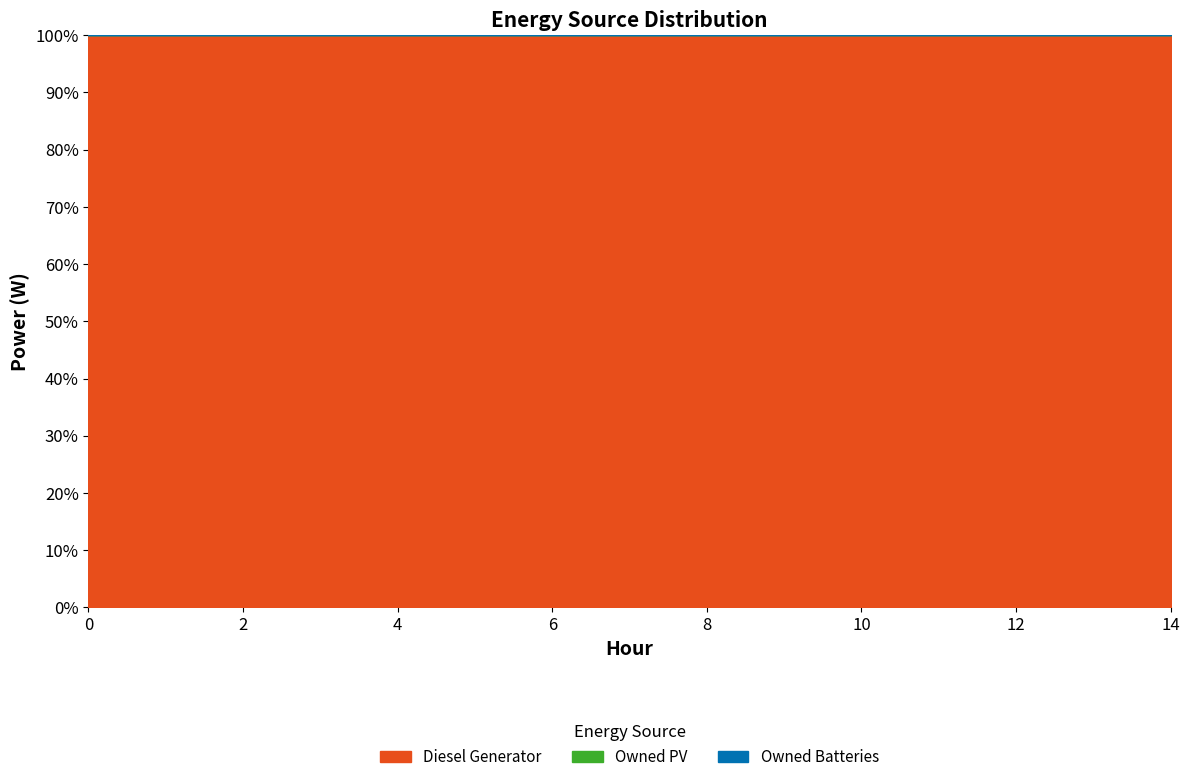

What is the sum of the Diesel Generator values at 4 and 8?

200